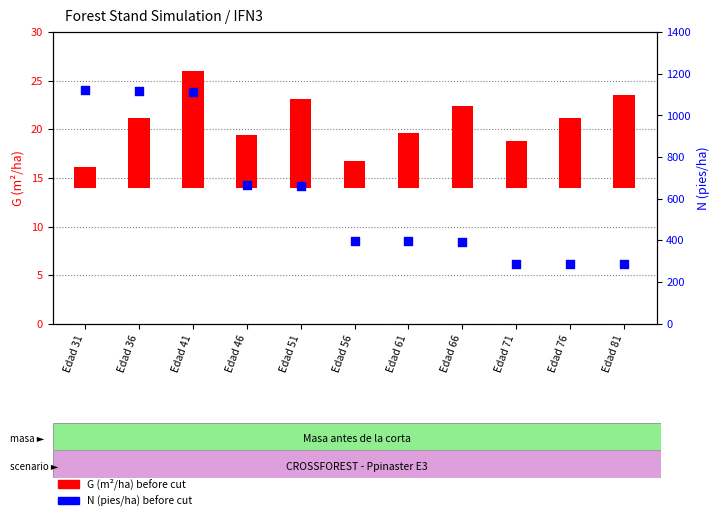

At which category is the sum across all series the highest?

Edad 41